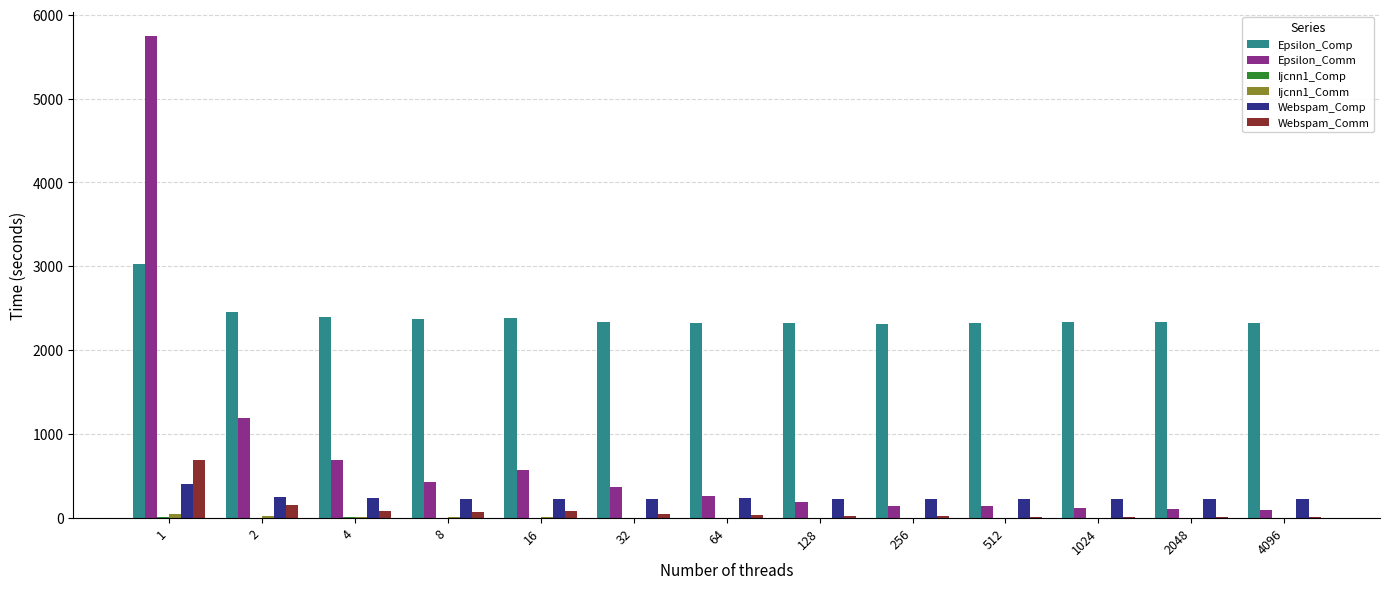

Count the number of data series in this chart.

6